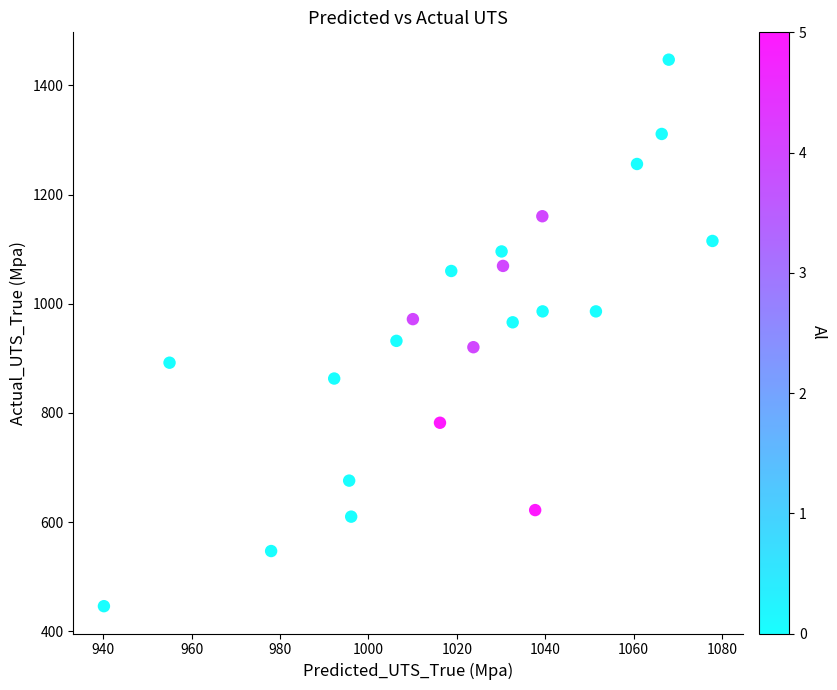

What is the range of X values (max minus min)?

137.7